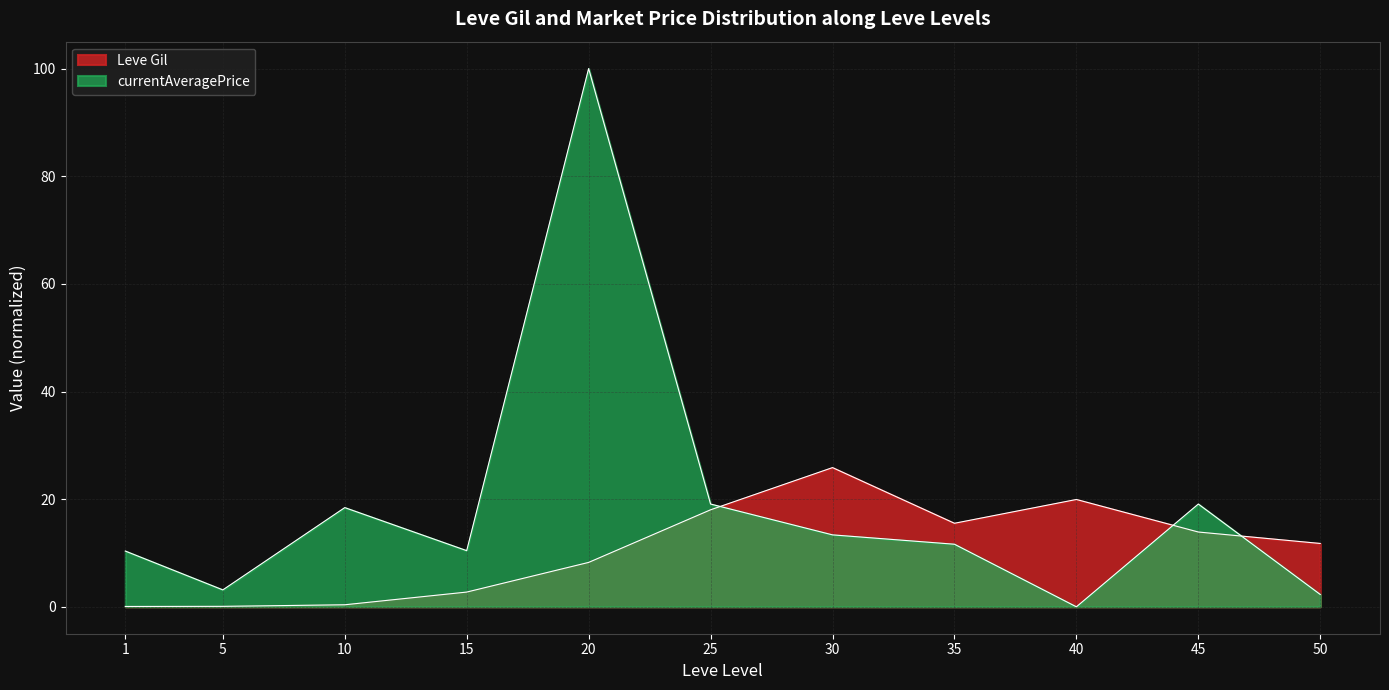

Rank the series at 5 from lowest to highest value.

Leve Gil, currentAveragePrice